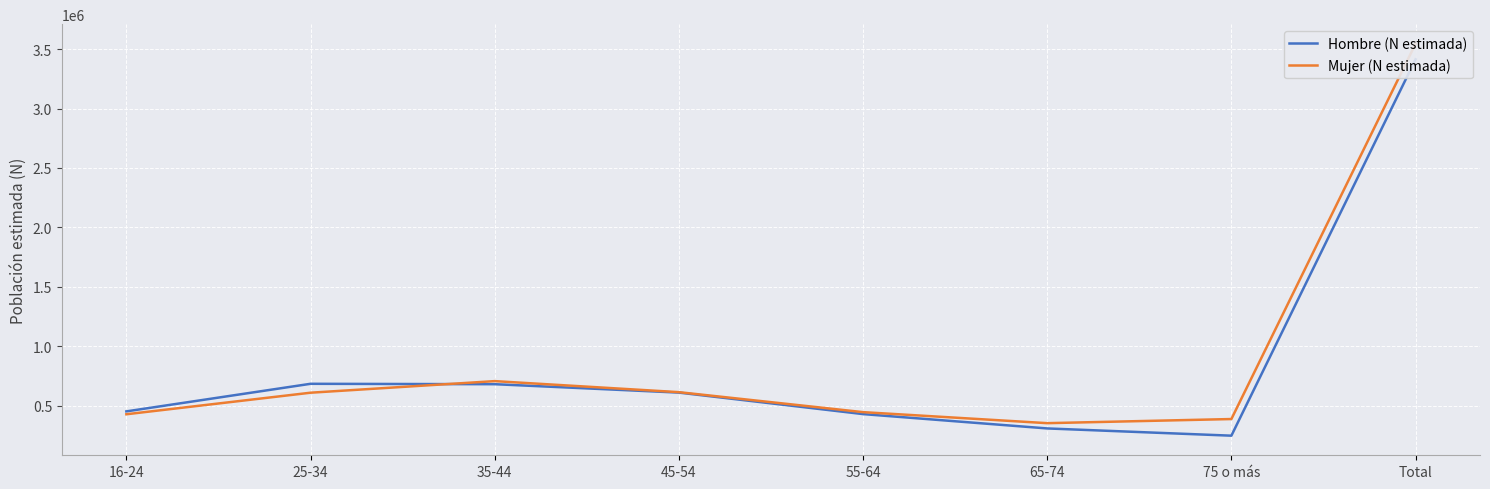

What is the difference between the Mujer (N estimada) values at 45-54 and 16-24?

185923